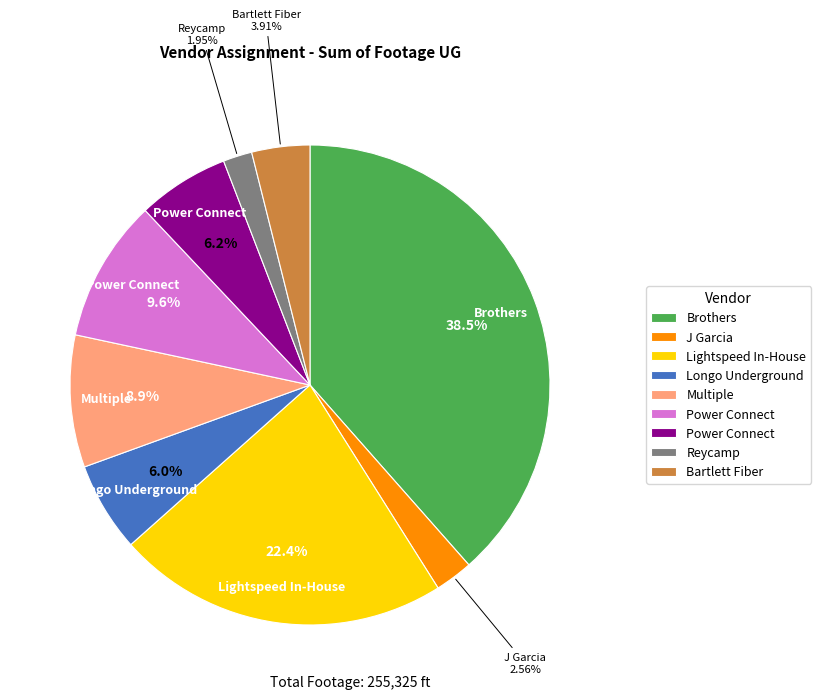

Is there any slice that represents more than half of the pie?

No